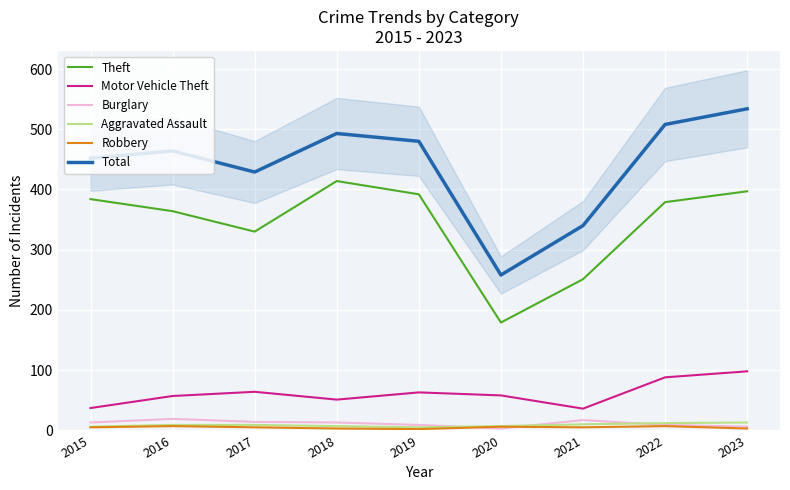

Where is Burglary nearest to the value 11?

2015